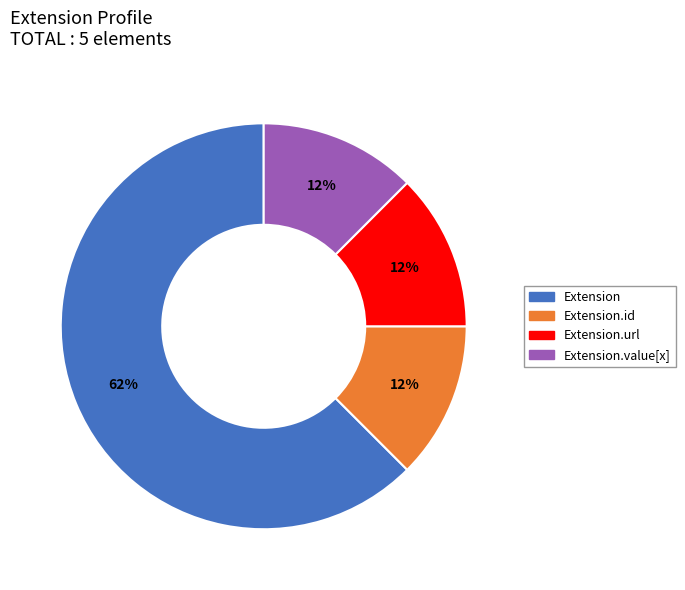

Is it true that Extension.url is 12% of the pie?

True